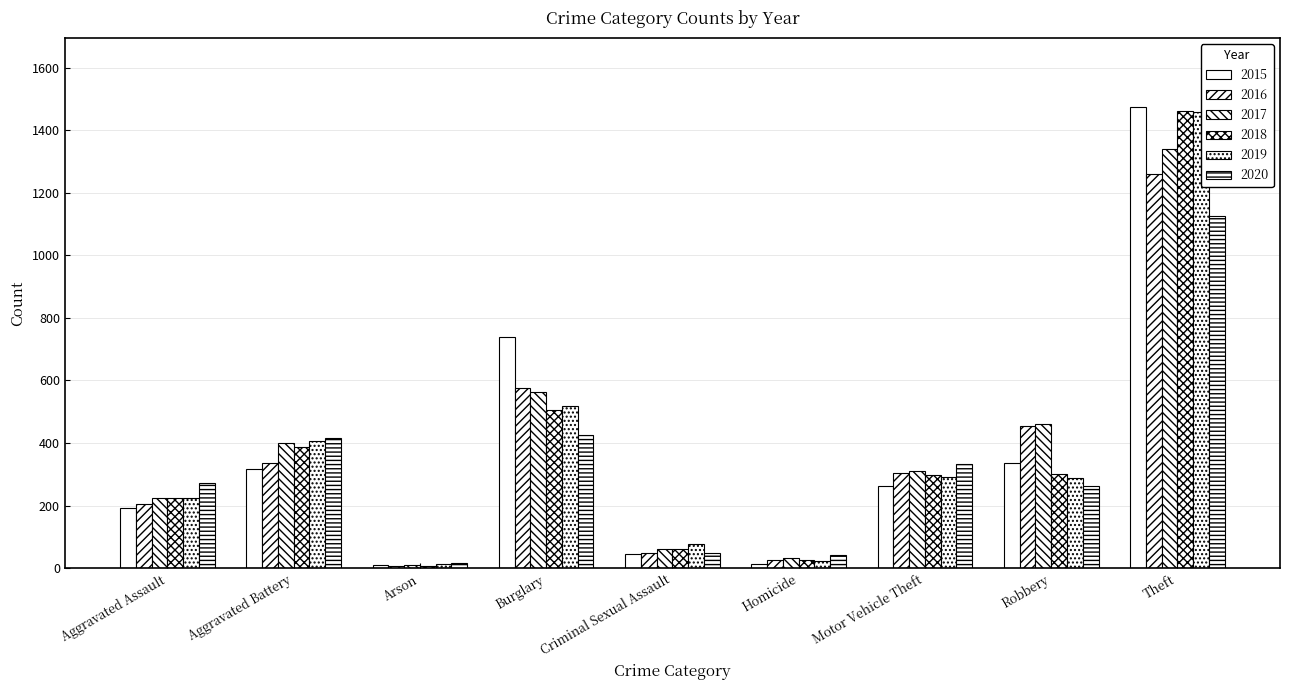

Reading left to right, extract all data points from this chart.

2015: Aggravated Assault=194	Aggravated Battery=316	Arson=9	Burglary=738	Criminal Sexual Assault=46	Homicide=15	Motor Vehicle Theft=263	Robbery=337	Theft=1474
2016: Aggravated Assault=206	Aggravated Battery=336	Arson=7	Burglary=576	Criminal Sexual Assault=50	Homicide=26	Motor Vehicle Theft=304	Robbery=454	Theft=1259
2017: Aggravated Assault=224	Aggravated Battery=400	Arson=10	Burglary=562	Criminal Sexual Assault=61	Homicide=33	Motor Vehicle Theft=312	Robbery=460	Theft=1339
2018: Aggravated Assault=225	Aggravated Battery=389	Arson=7	Burglary=506	Criminal Sexual Assault=60	Homicide=25	Motor Vehicle Theft=298	Robbery=301	Theft=1461
2019: Aggravated Assault=223	Aggravated Battery=407	Arson=12	Burglary=517	Criminal Sexual Assault=77	Homicide=22	Motor Vehicle Theft=290	Robbery=287	Theft=1459
2020: Aggravated Assault=273	Aggravated Battery=416	Arson=17	Burglary=425	Criminal Sexual Assault=48	Homicide=41	Motor Vehicle Theft=333	Robbery=263	Theft=1125